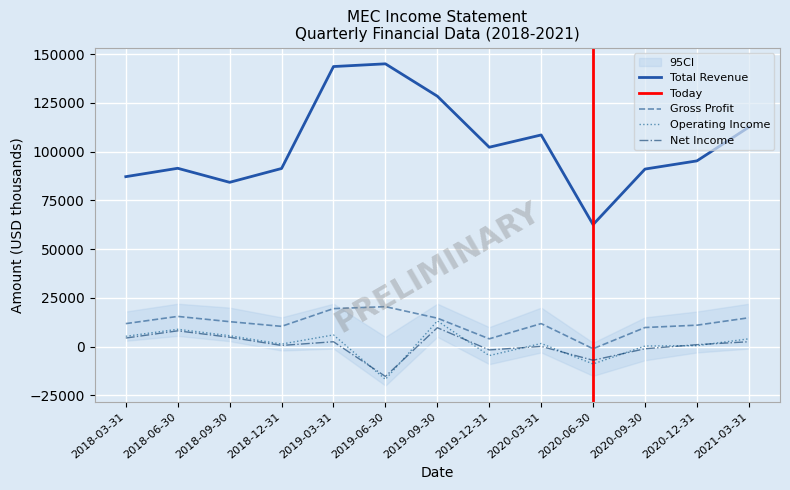

What is the difference between the Gross Profit values at 2019-09-30 and 2018-09-30?

1800